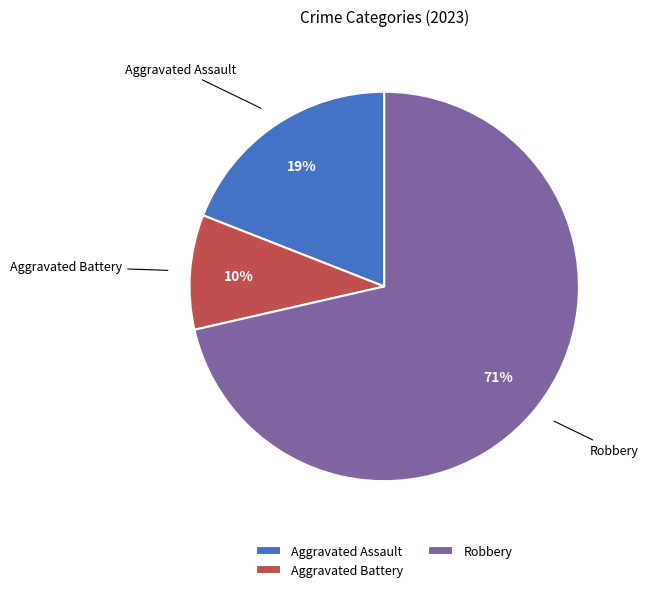

Rank the categories by value from lowest to highest.

Aggravated Battery, Aggravated Assault, Robbery